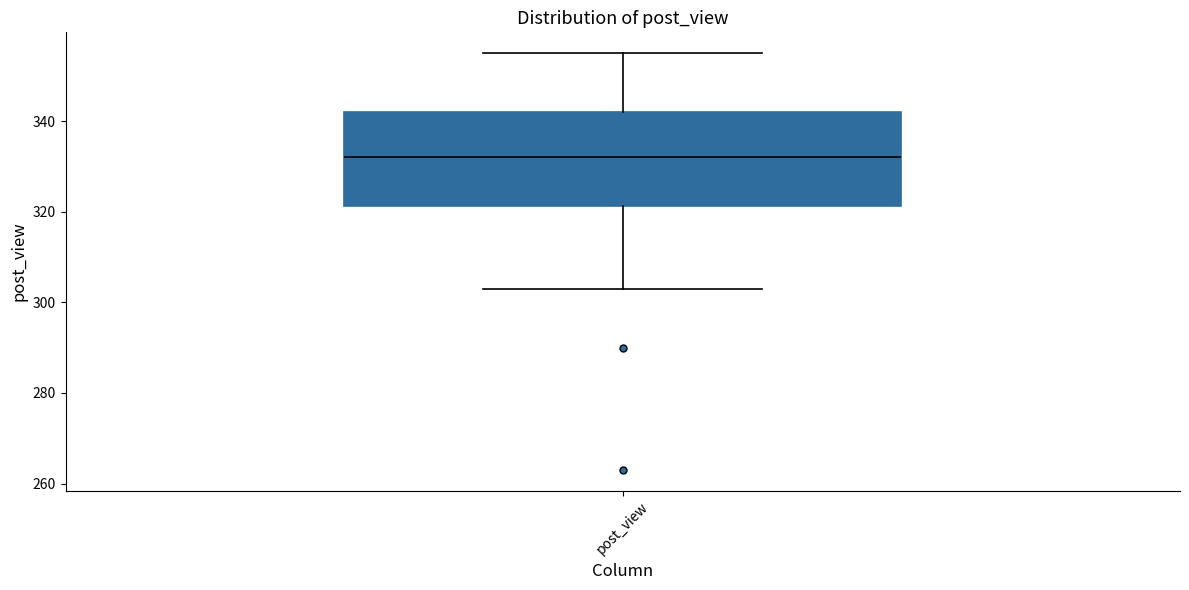

Transcribe this box plot: give where the median line is, the range the box spans, and where the two whiskers end, as read against the y-axis. The values are not printed on the chart, so give them approximately, as read against the axis.

median 332, box 322 to 342, whiskers 304 to 356